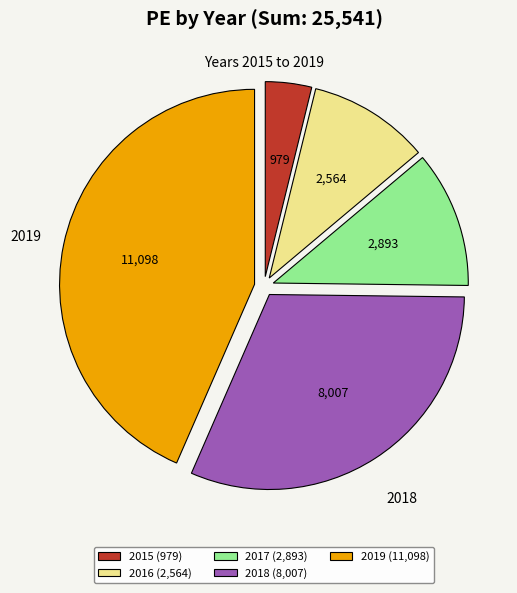

Is there any slice that represents more than half of the pie?

No